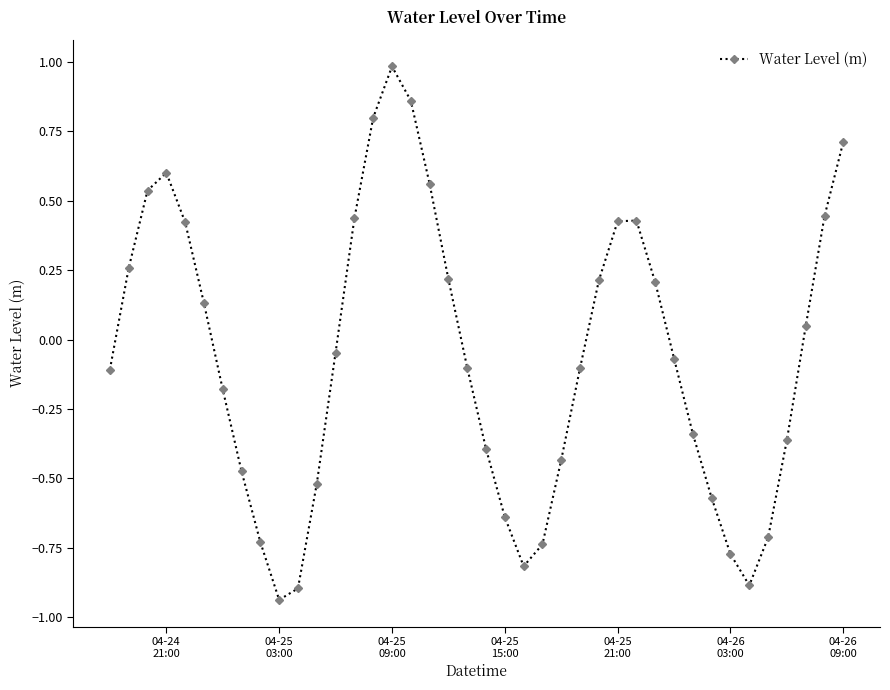

What is the value of the 7th point from the left?

-0.2